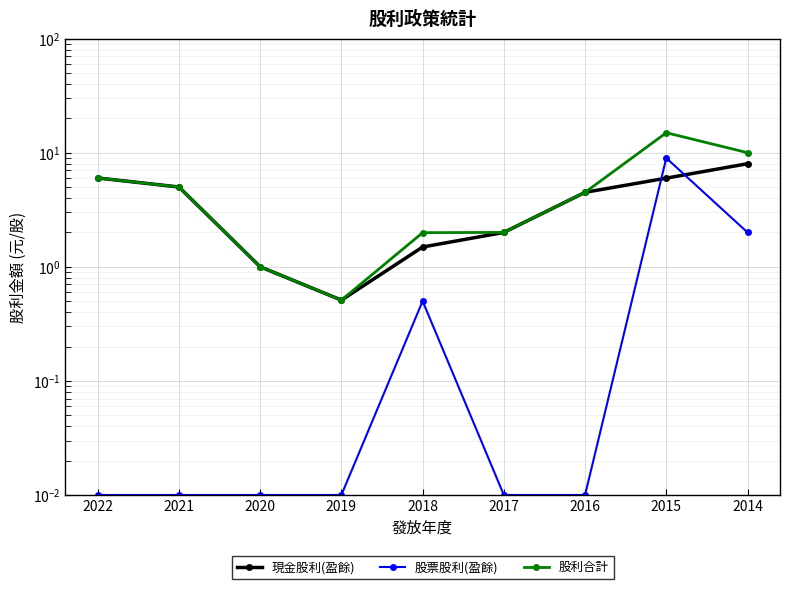

What is the difference between the 股利合計 values at 2020 and 2016?

3.5